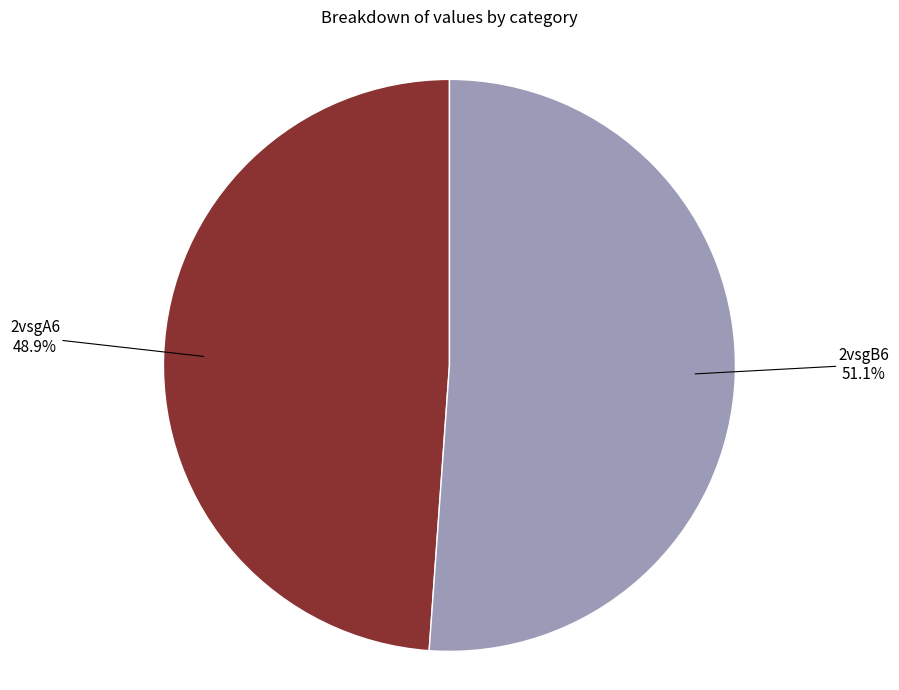

Does any single category account for the majority?

Yes